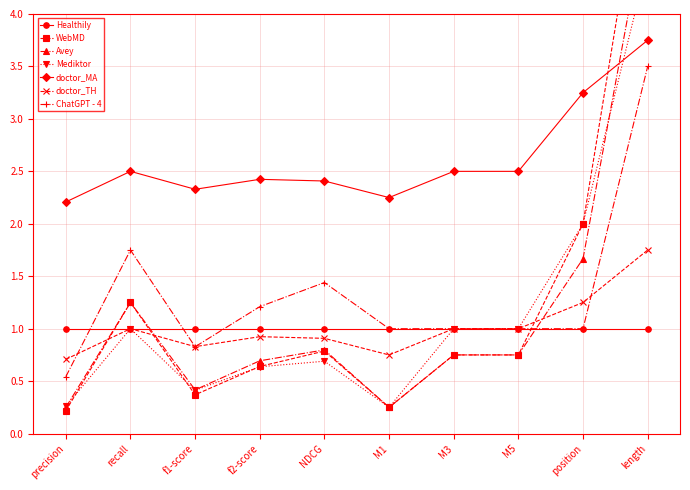

What is the maximum value for doctor_MA?

3.8